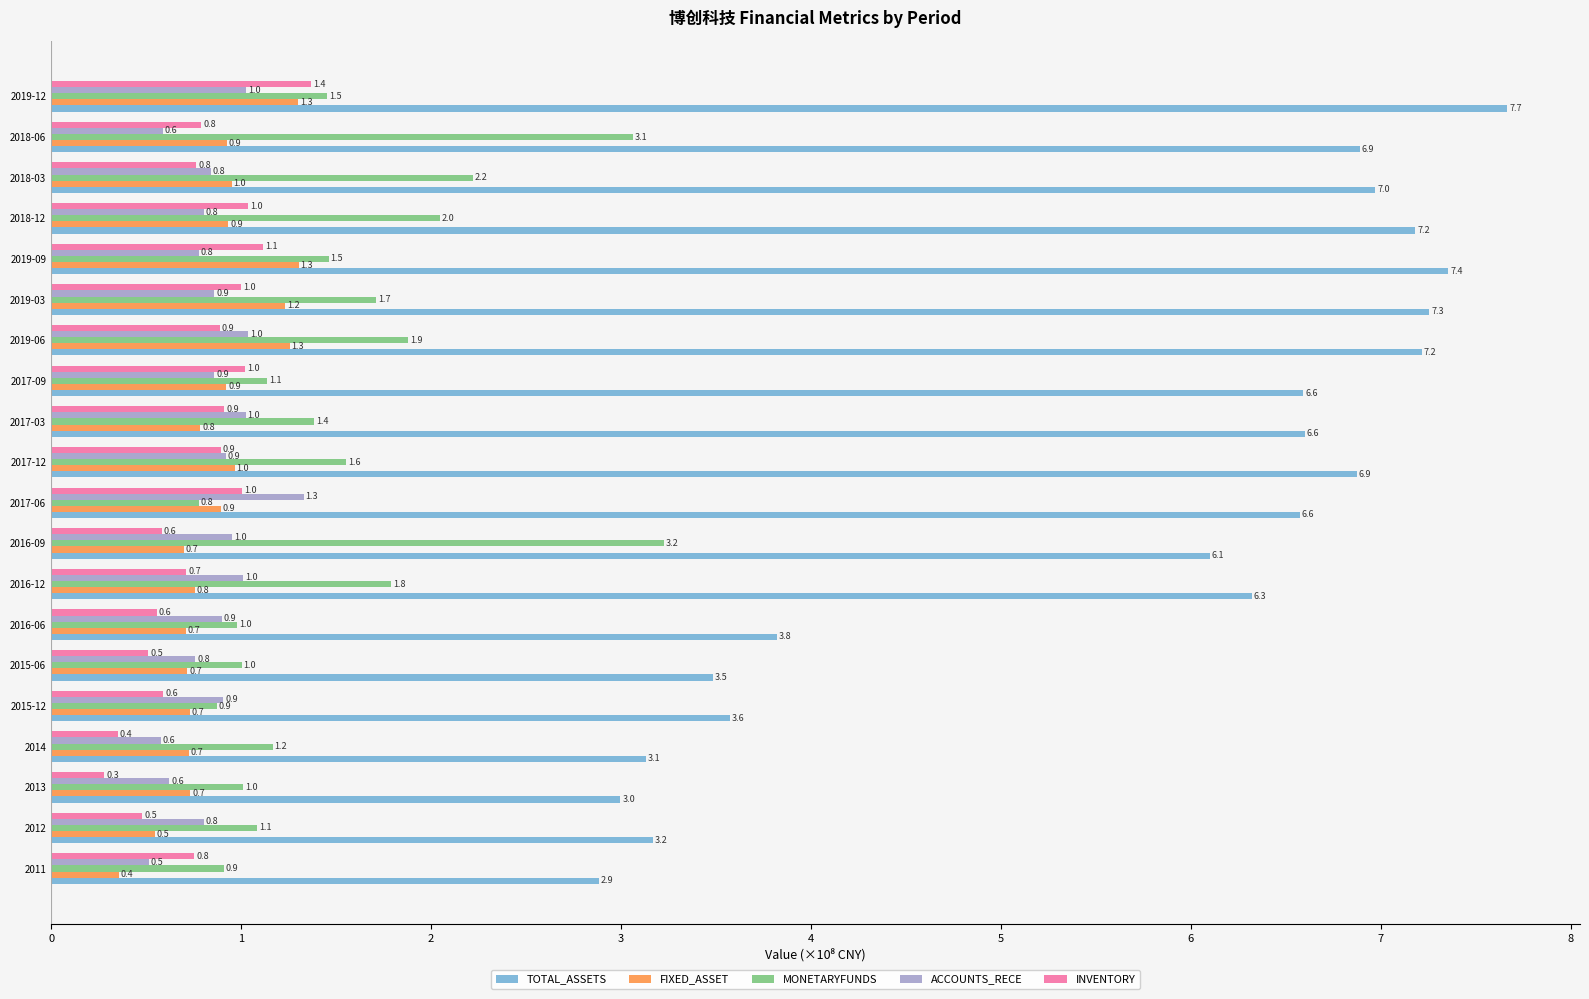

Which series changed the most between 2014 and 2018-03?

TOTAL_ASSETS